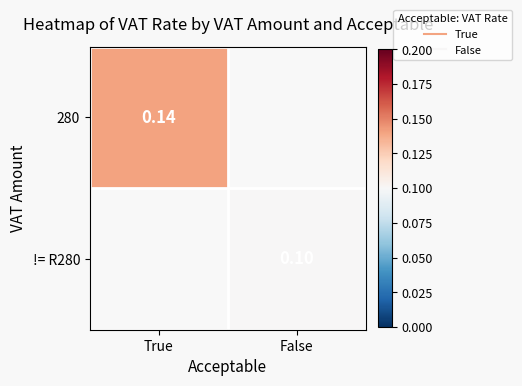

How many series are shown in this chart?

2